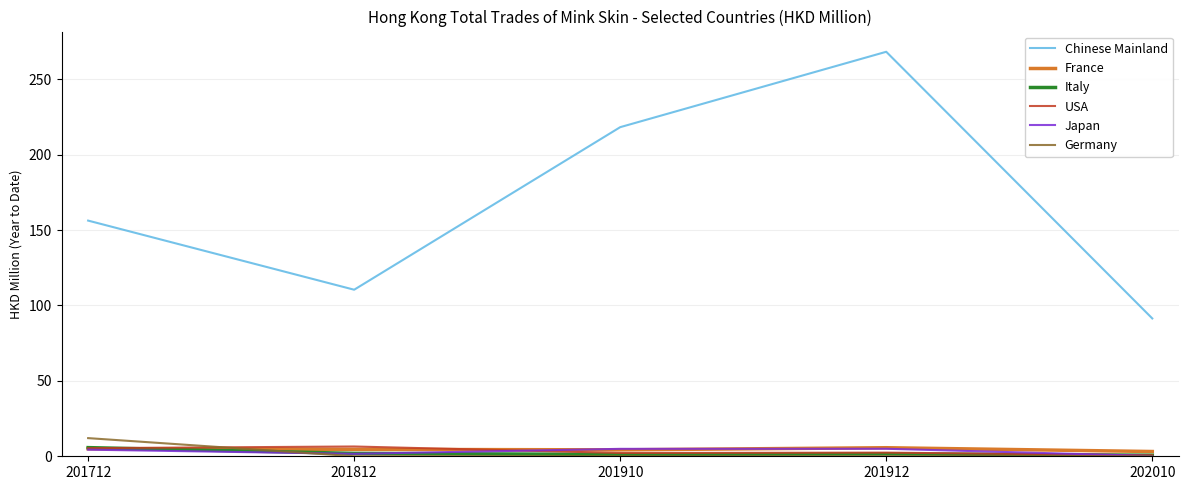

True or false: Chinese Mainland and France intersect in this chart.

False